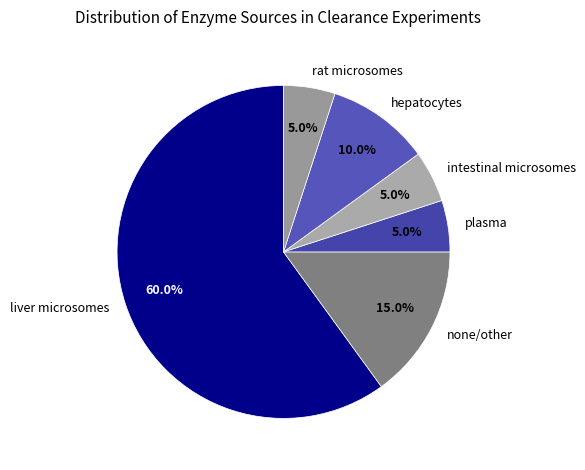

What is the majority slice?

liver microsomes